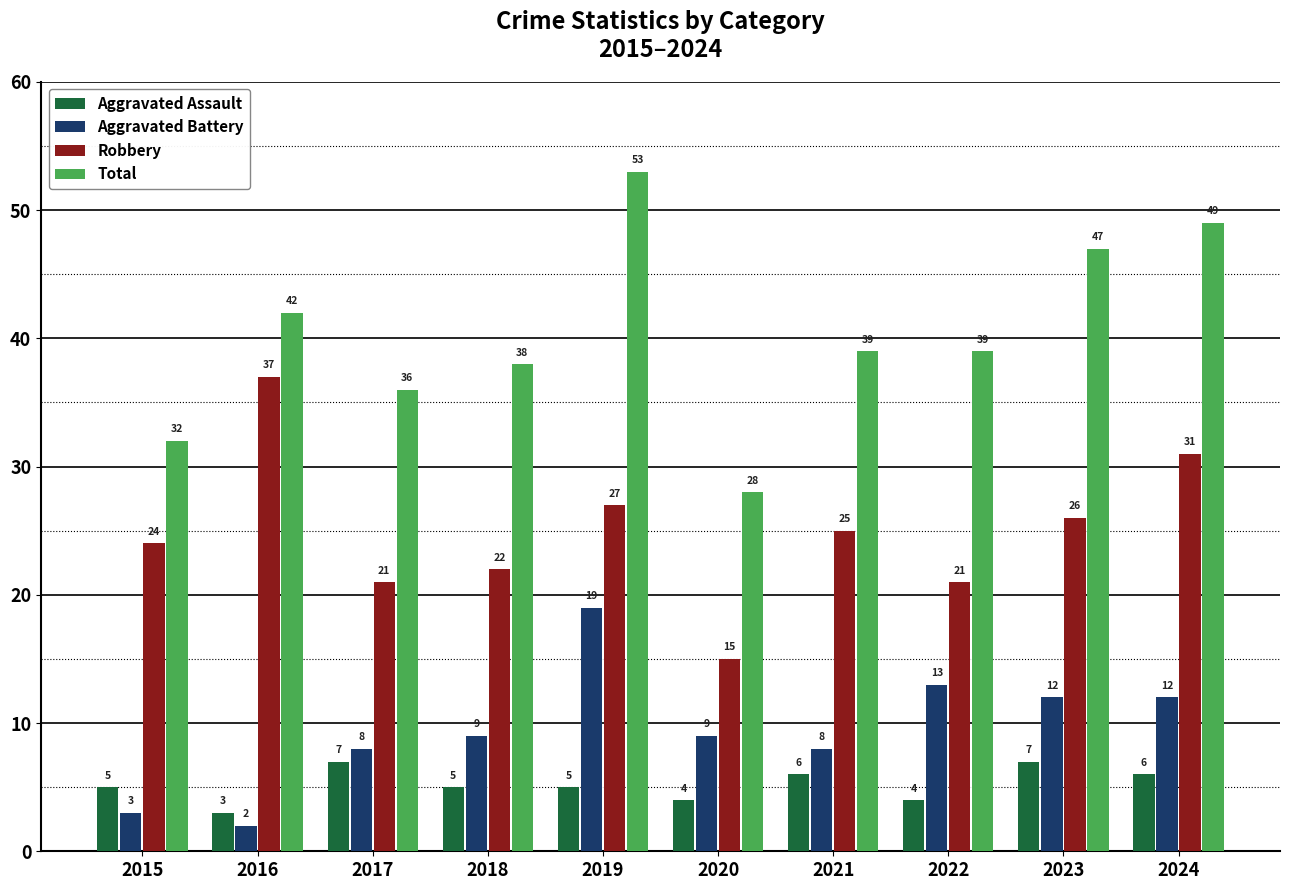

What is the greatest value displayed?

53